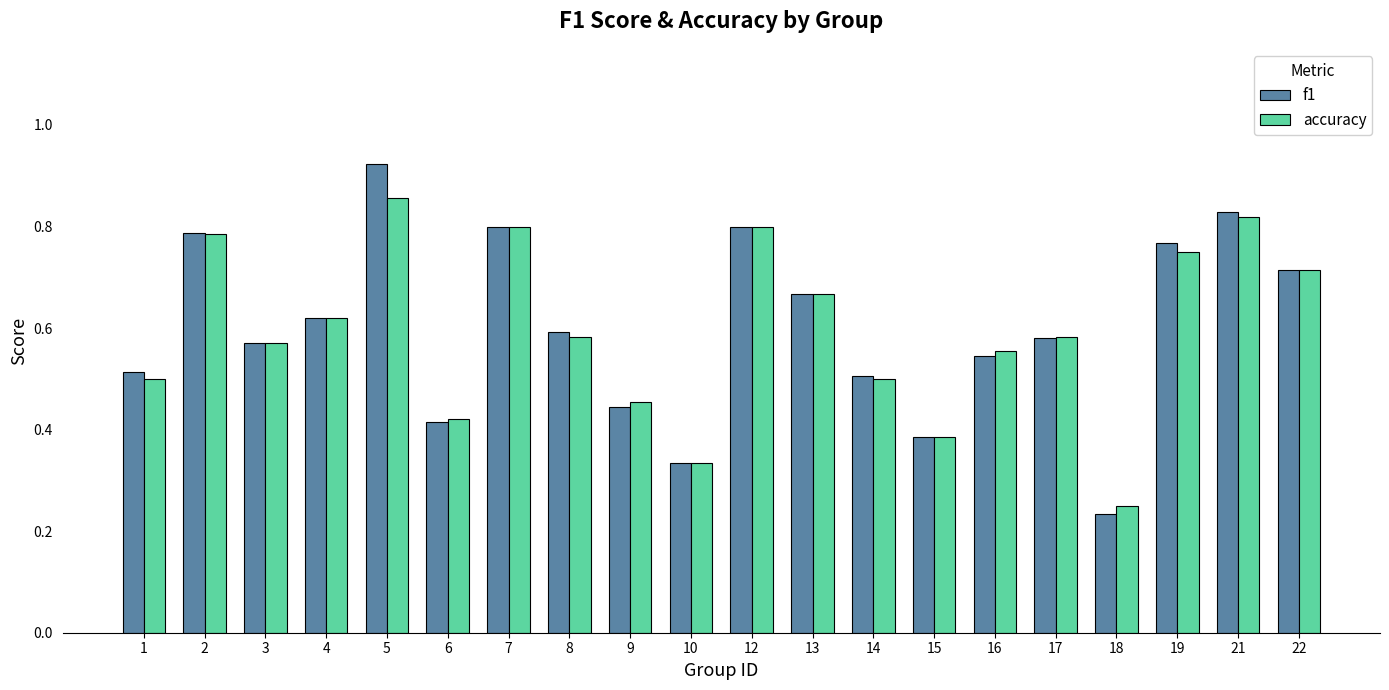

Count the number of categories in the chart.

20